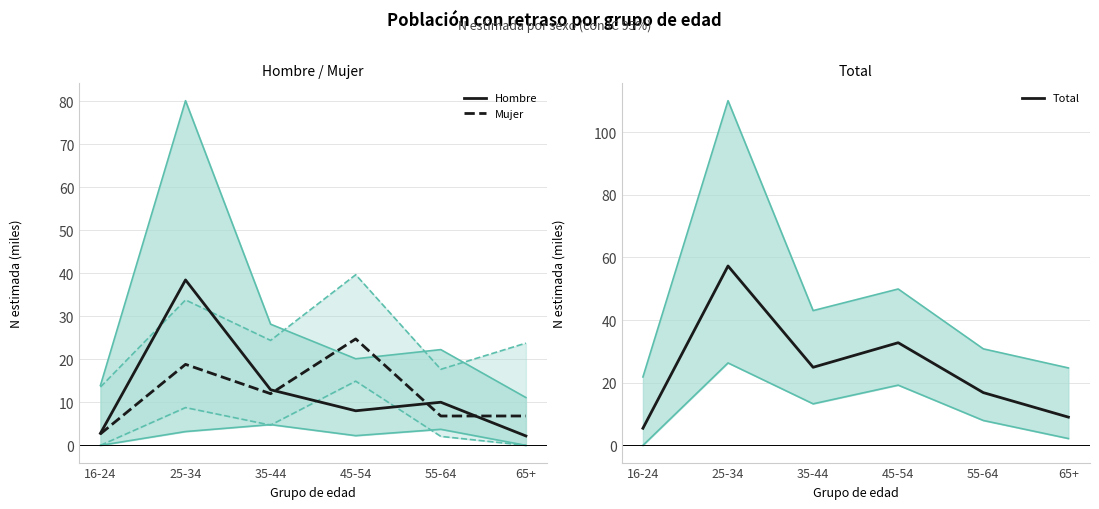

Which category has the lowest value in the Total series?

16-24